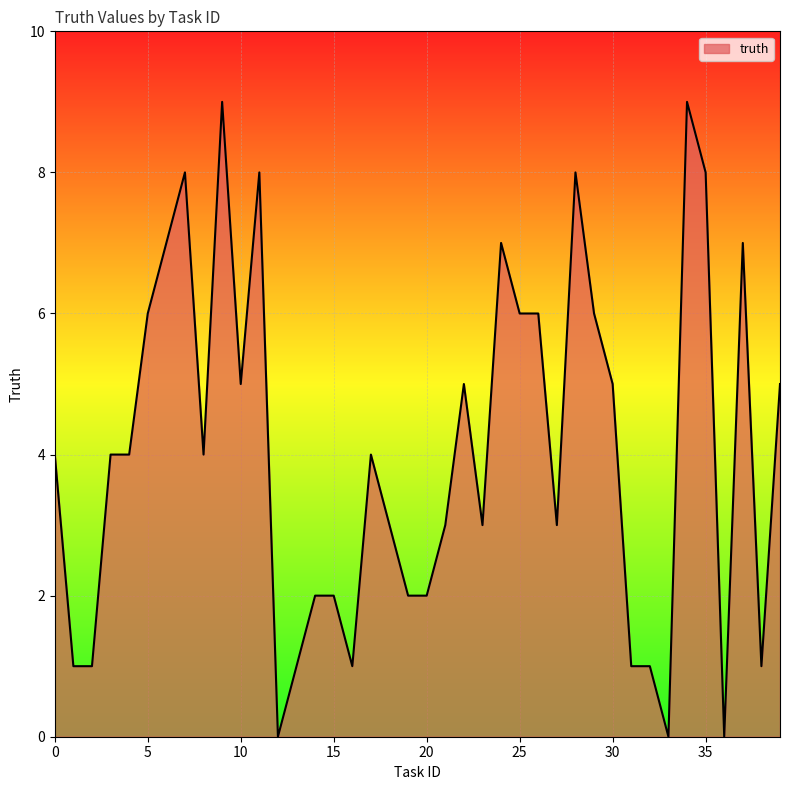

What is the maximum value shown in the chart?

9